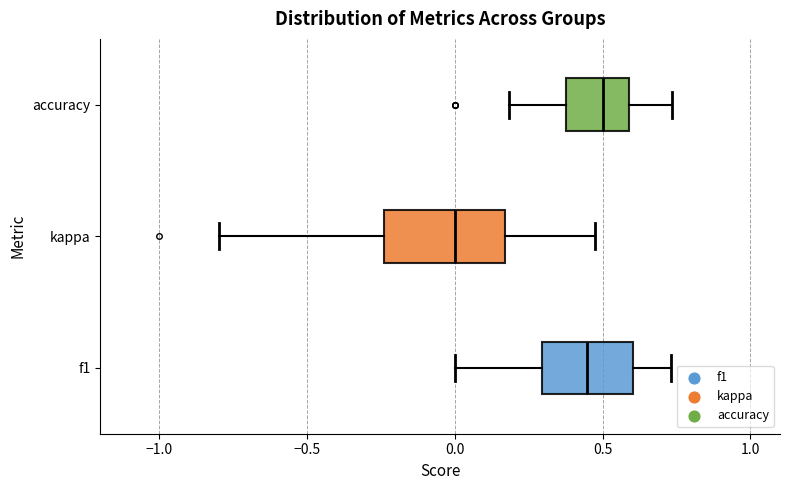

Where does the median line of the box for kappa sit on the x-axis? The values are not printed on the chart, so give them approximately, as read against the axis.

0.00